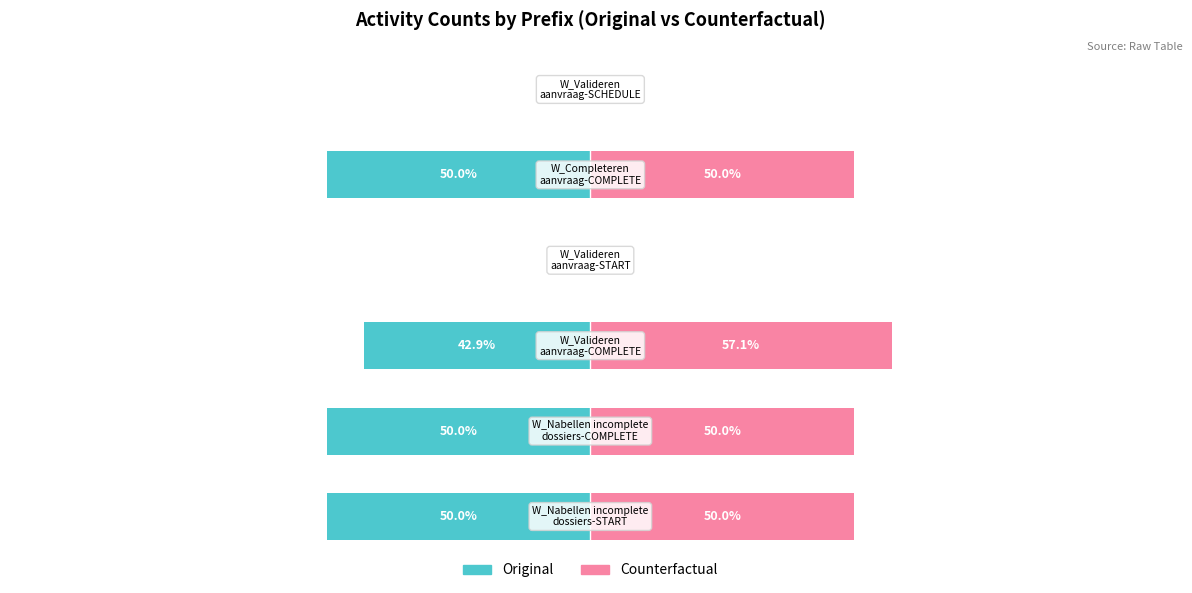

Reading left to right, list all the values displayed in this chart.

Original: -50.0	-50.0	-42.9	0.0	-50.0	0.0
Counterfactual: 50.0	50.0	57.1	0.0	50.0	0.0